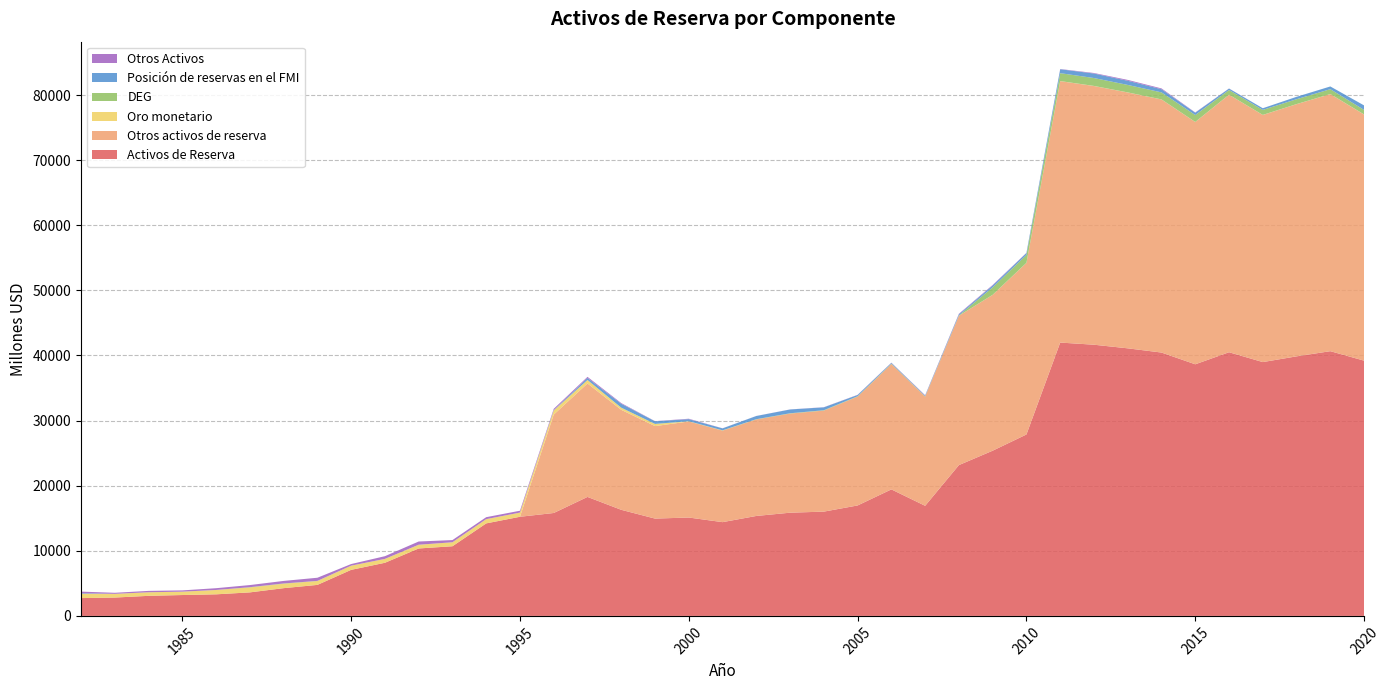

Reading left to right, extract all data points from this chart.

Activos de Reserva: 2735	2818	3082	3206	3314	3613	4261	4762	7074	8159	10357	10698	14209	15224	15805	18274	16292	14946	15110	14400	15351	15851	16016	16963	19429	16910	23162	25373	27864	41979	41649	41094	40447	38643	40494	38983	39861	40657	39200
Otros activos de reserva: 0	0	0	0	0	0	0	0	0	0	0	0	0	0	15112	17425	15357	14206	14747	14054	14822	15221	15515	16719	19257	16763	22932	23934	26353	40151	39733	39296	38869	37213	39542	37951	38733	39480	37800
Oro monetario: 656	567	540	519	668	757	679	592	642	597	574	612	652	643	640	533	322	317	18	19	2	3	3	3	4	5	6	9	11	12	13	10	9	8	9	10	10	12	15
DEG: 20	5	12	0	1	41	44	24	1	1	1	1	1	3	2	1	8	19	25	29	37	46	53	53	55	53	57	1143	1217	1214	1212	1147	1079	1058	728	770	751	746	692
Posición de reservas en el FMI: 78	0	0	0	0	0	0	0	0	0	0	0	0	0	50	314	605	405	321	299	490	582	446	189	113	88	168	286	282	601	692	641	490	363	215	251	367	419	693
Otros Activos: 241	160	208	194	272	325	388	482	247	414	494	334	300	282	192	166	101	19	61	12	8	10	19	30	32	68	83	85	35	35	81	132	119	39	15	2	0	0	0